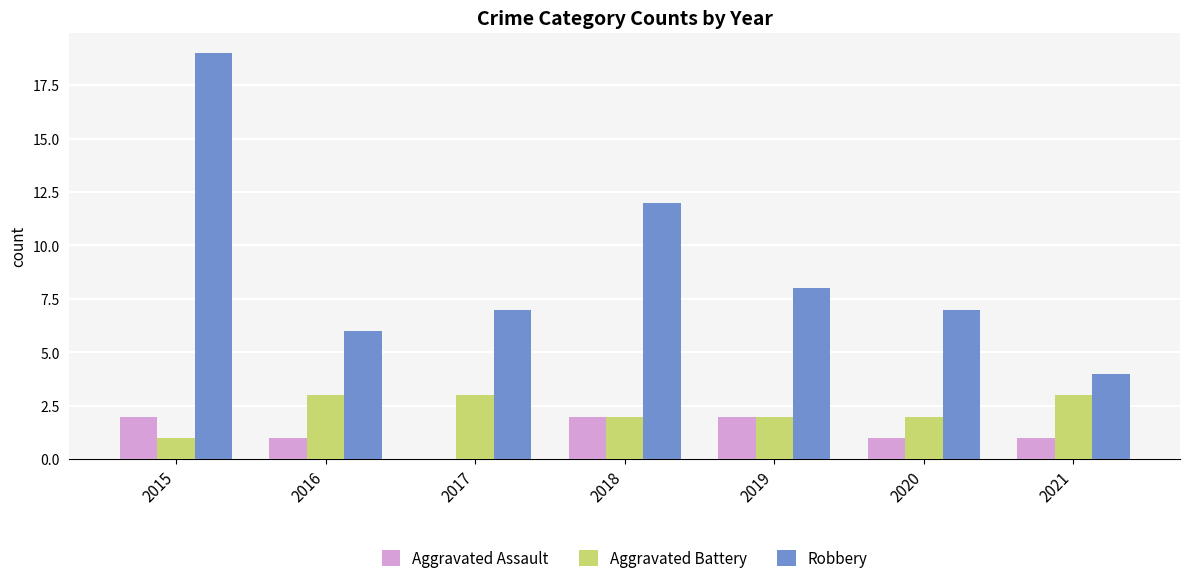

Are the bars horizontal?

No